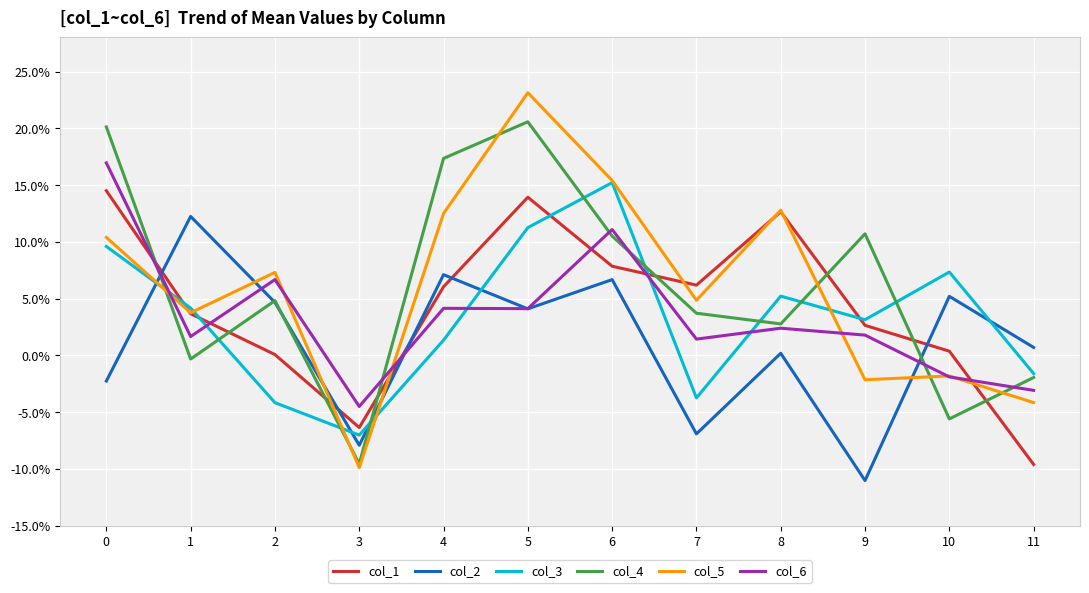

What is the value of the col_6 point at the 1st from the left?

0.2